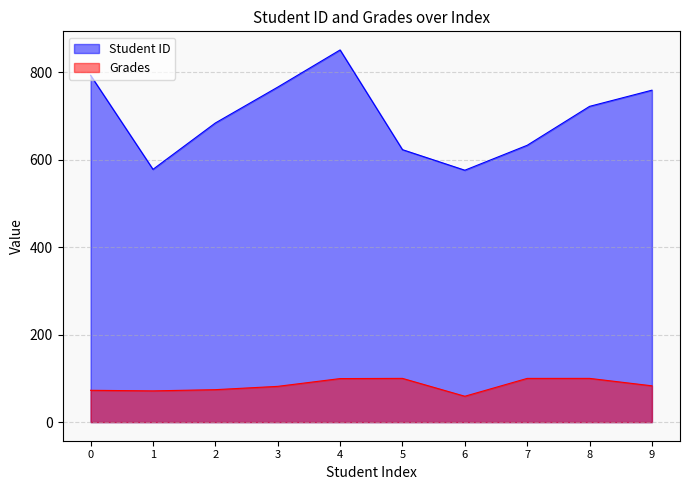

True or false: Student ID has more than 0 points higher than both neighbors.

True